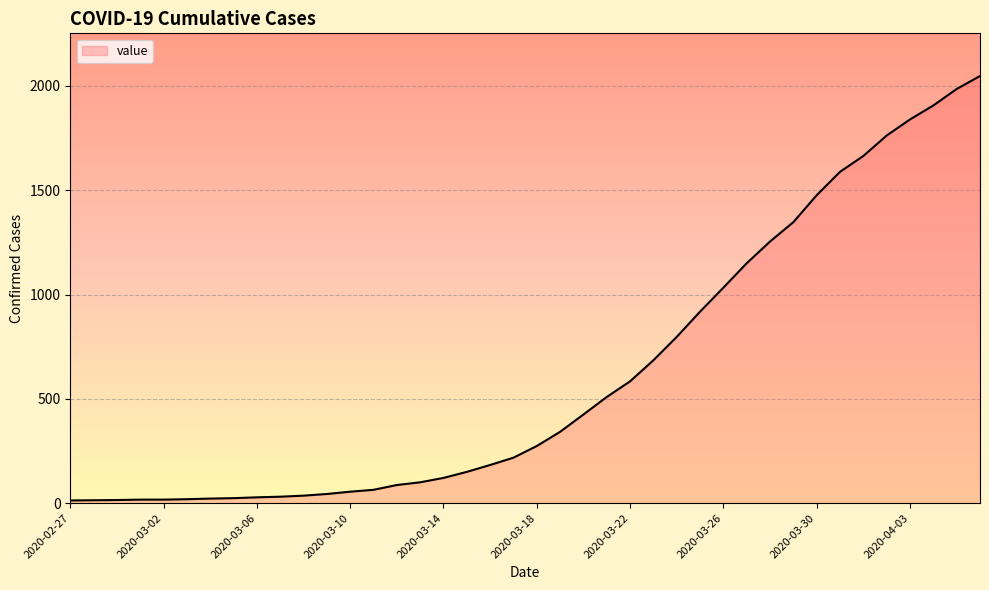

What is the difference between the maximum and minimum values?

2034